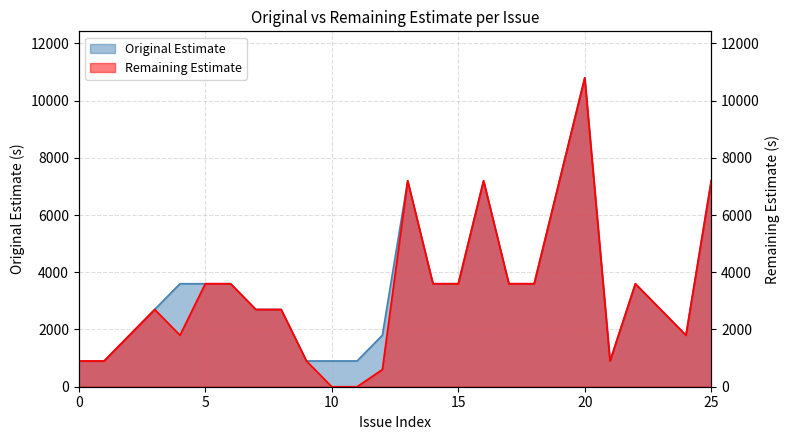

The value of Original Estimate at 3 is 2700. True or false?

True